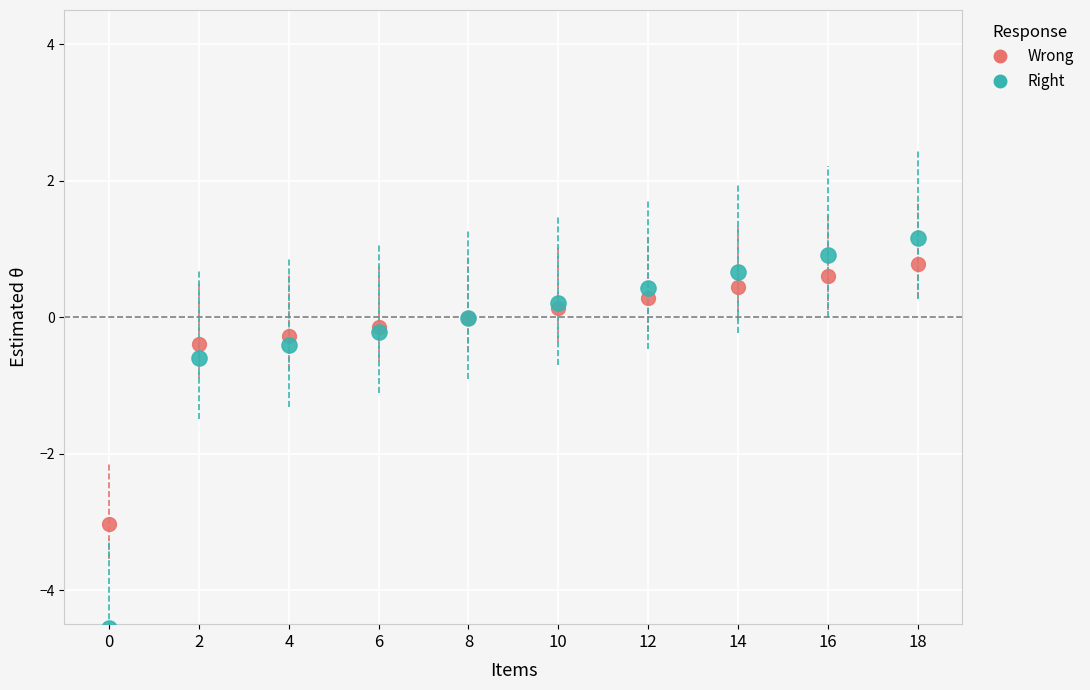

In the Right series, what Y value is closest to -1?

-0.6